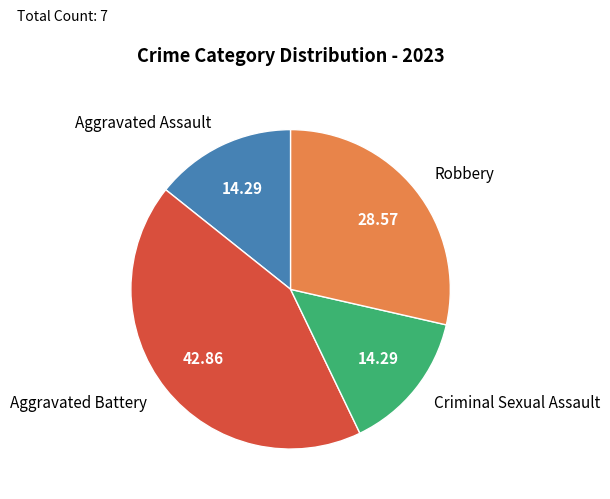

Do Robbery and Criminal Sexual Assault together represent more than half of the pie?

No